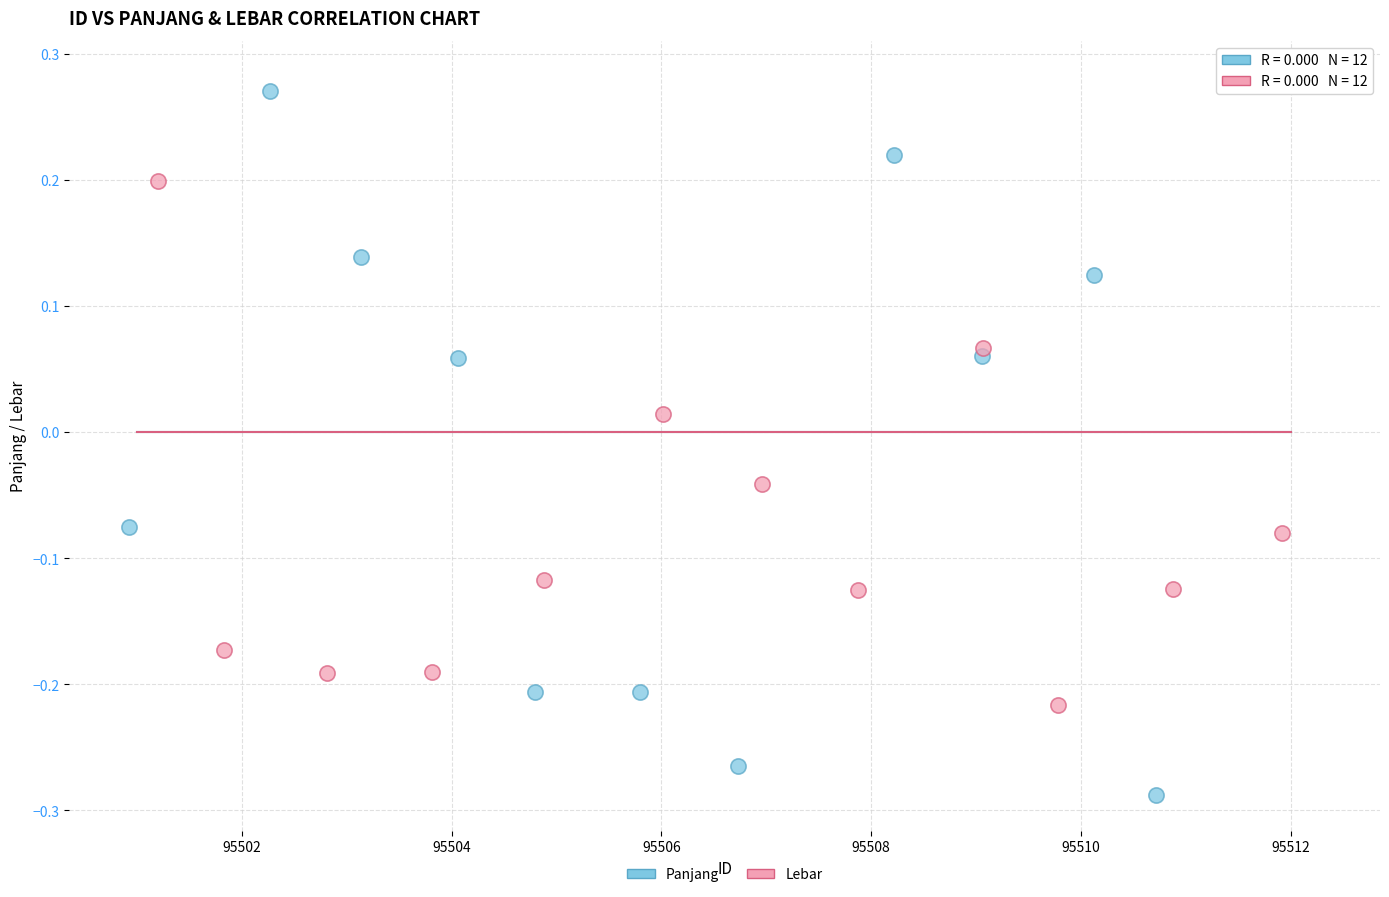

Which series contains the lowest Y value?

Panjang